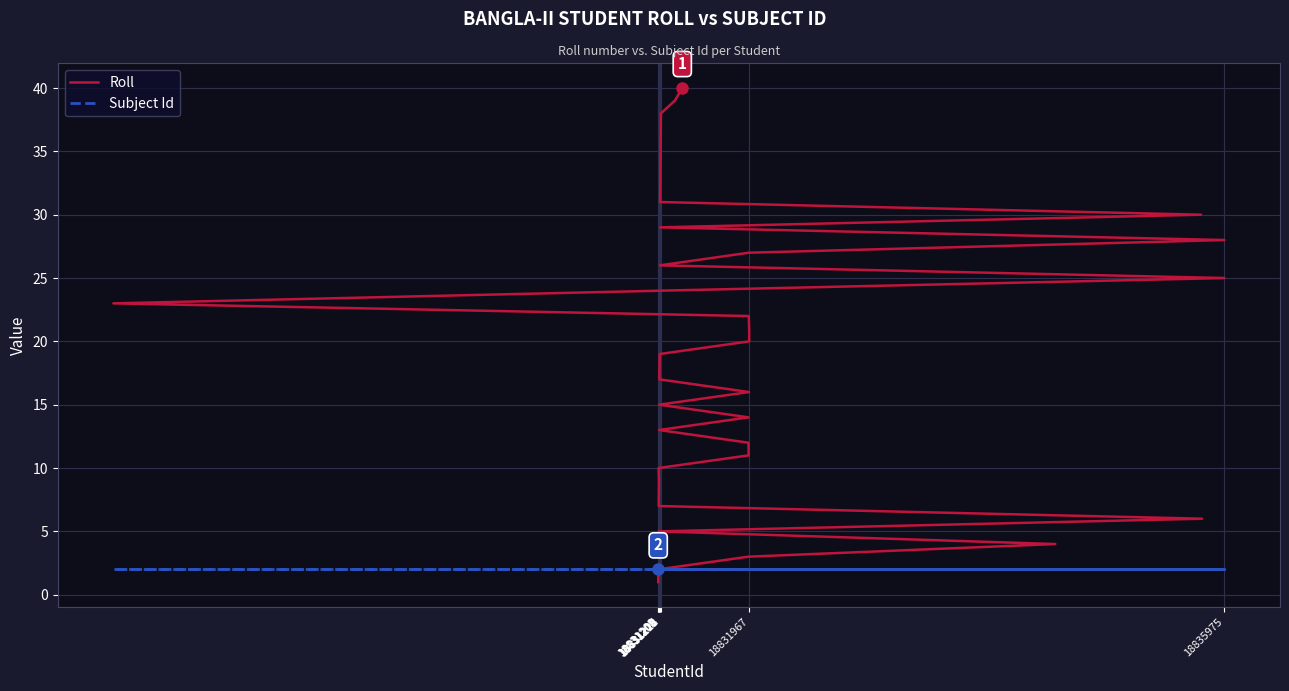

Which series has the widest spread of values?

Roll